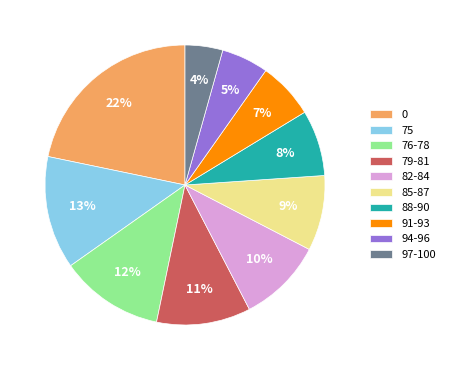

Is there any slice that represents more than half of the pie?

No